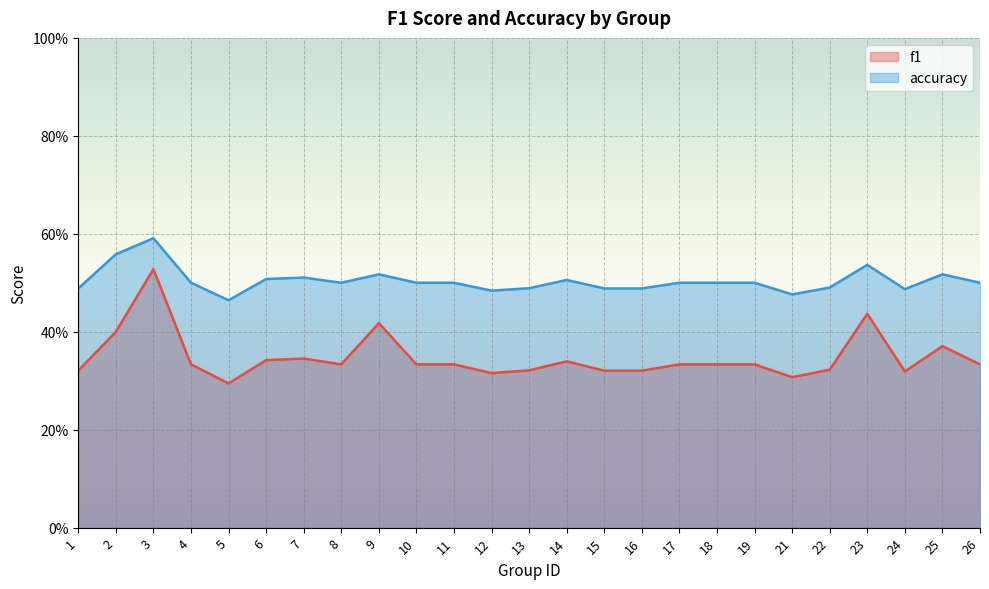

What is the minimum value for f1?

0.3